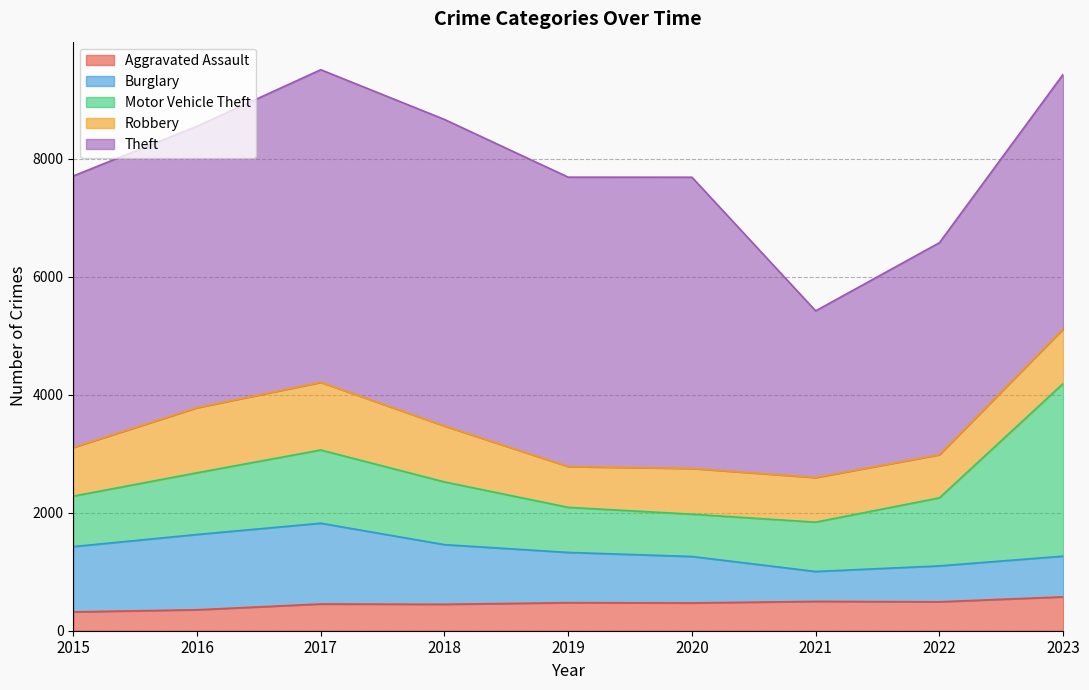

What is the difference between the Burglary values at 2015 and 2017?

262